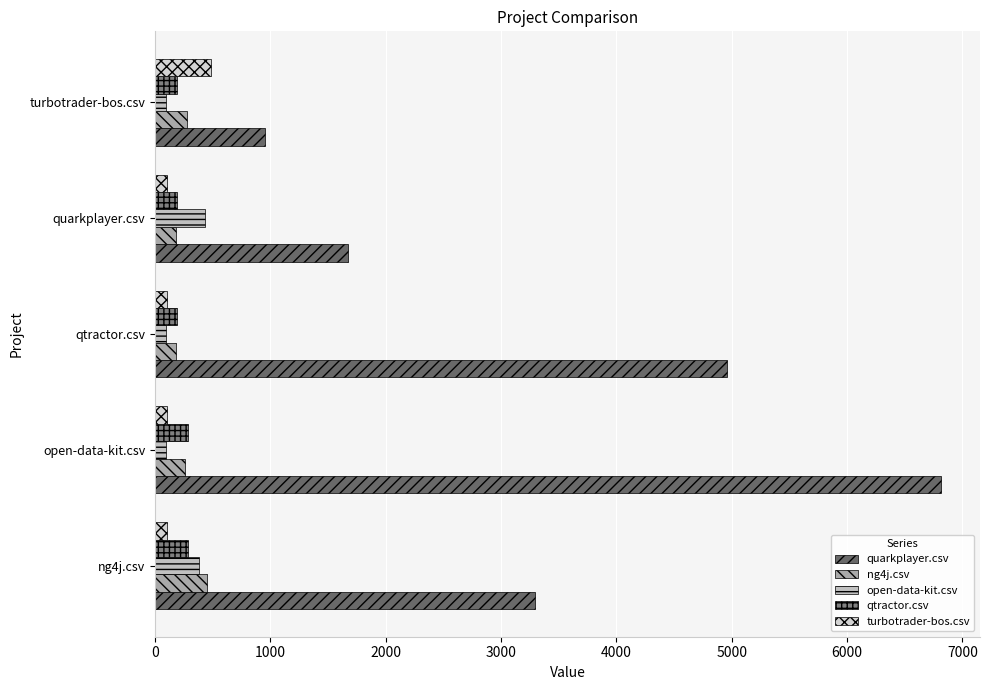

List the labels in order of quarkplayer.csv value, smallest first.

turbotrader-bos.csv, quarkplayer.csv, ng4j.csv, qtractor.csv, open-data-kit.csv